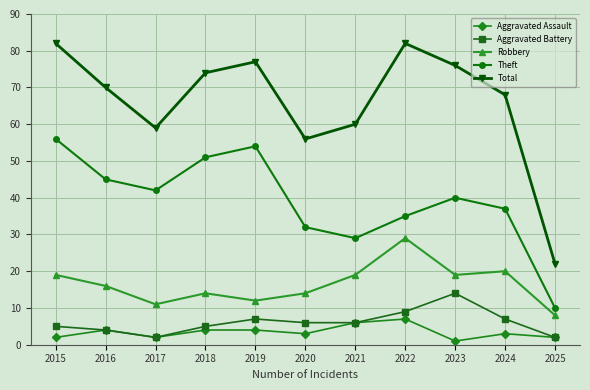

Where does the Robbery series first go above 16?

2015